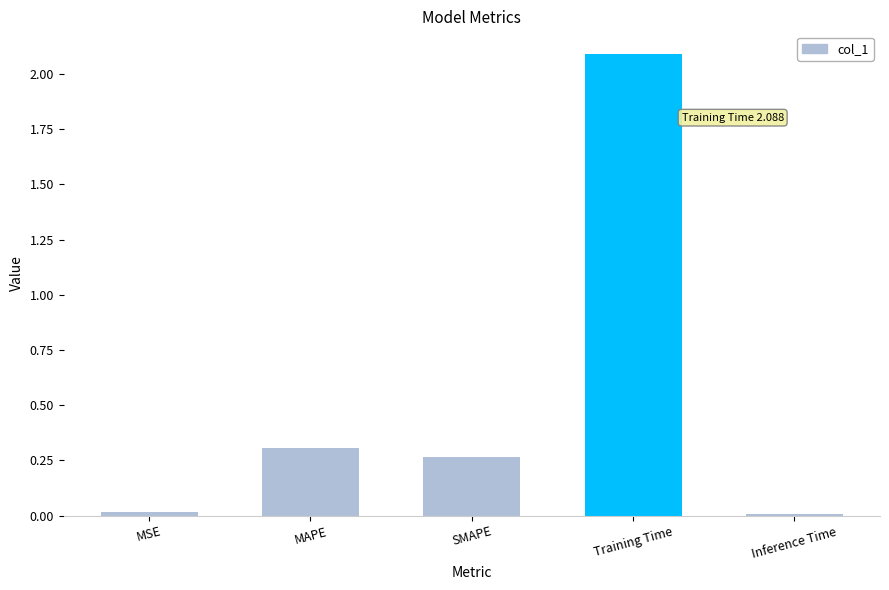

What is the average value?

0.5